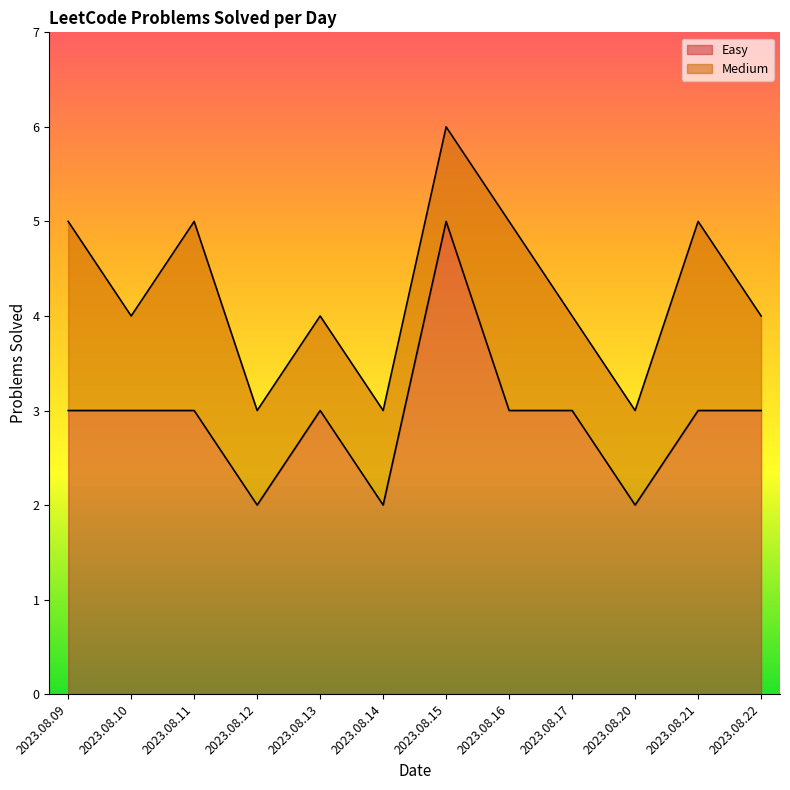

Is it true that the value at 2023.08.17 is 3?

True